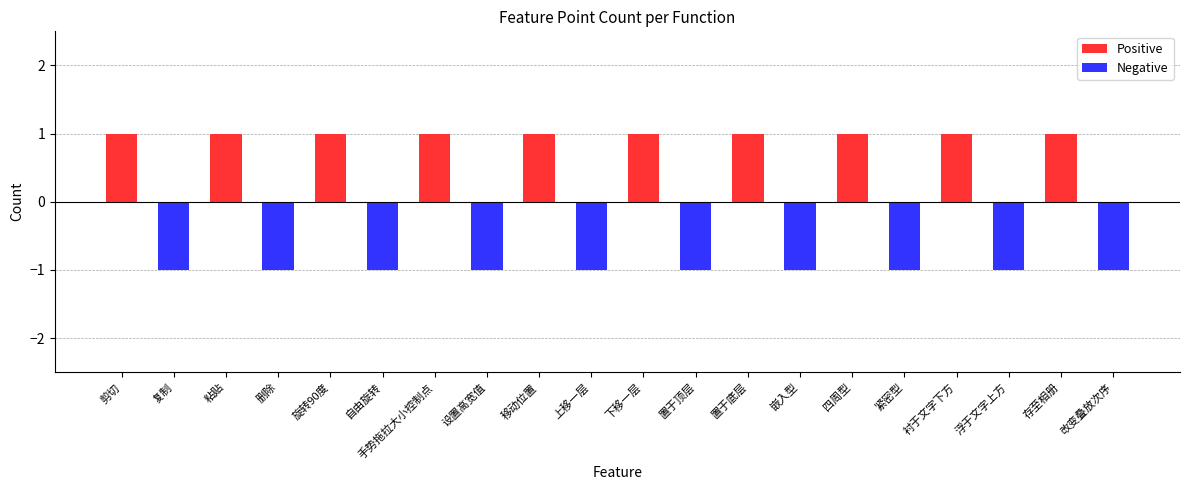

Reading left to right, list all the values displayed in this chart.

剪切=1	复制=-1	粘贴=1	删除=-1	旋转90度=1	自由旋转=-1	手势拖拉大小控制点=1	设置高宽值=-1	移动位置=1	上移一层=-1	下移一层=1	置于顶层=-1	置于底层=1	嵌入型=-1	四周型=1	紧密型=-1	衬于文字下方=1	浮于文字上方=-1	存至相册=1	改变叠放次序=-1